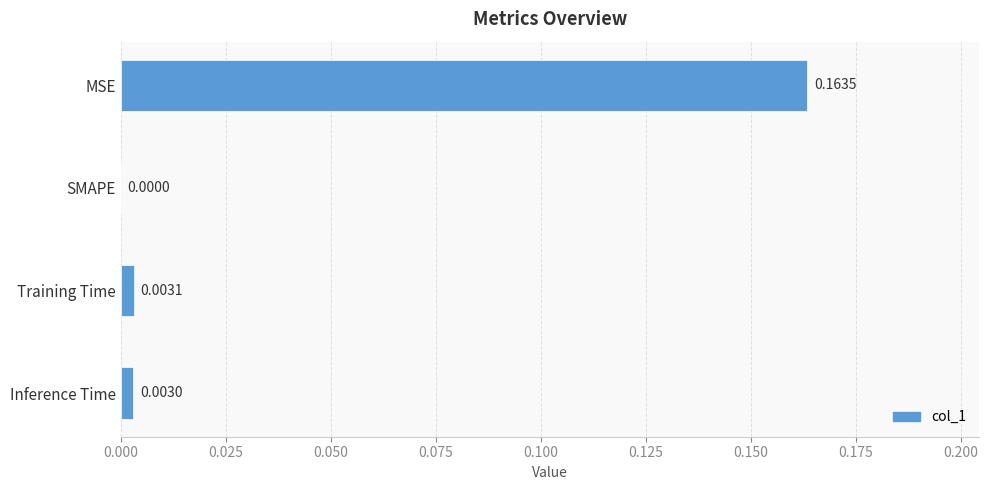

Where is the data nearest to the value 0?

SMAPE